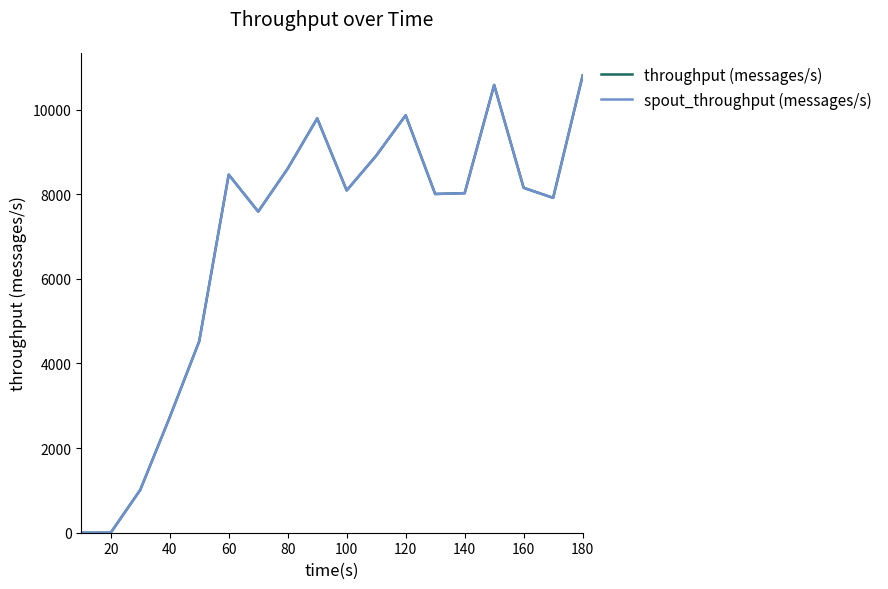

Is this an area chart (filled region under the line)?

No